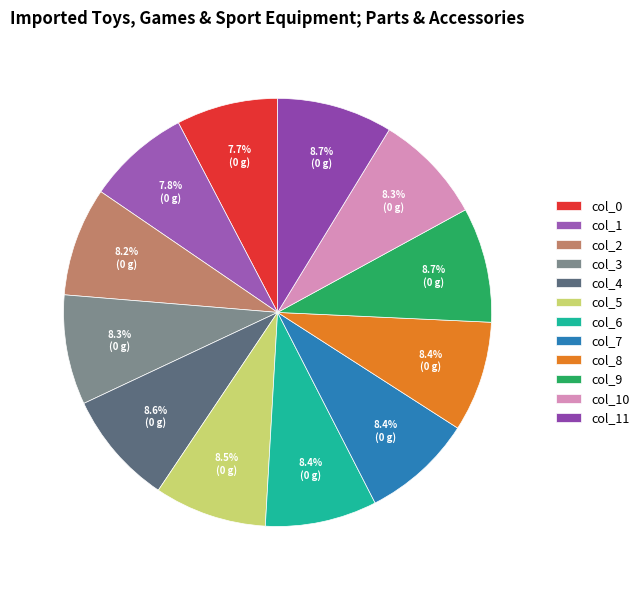

Is there a majority slice in this chart?

No